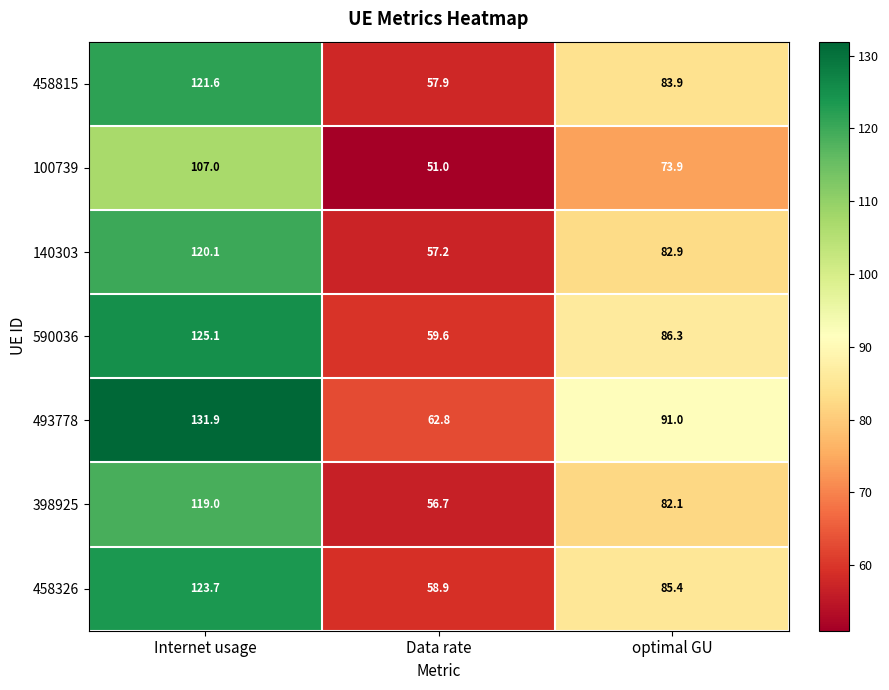

Which category has the lowest value across all series?

Data rate